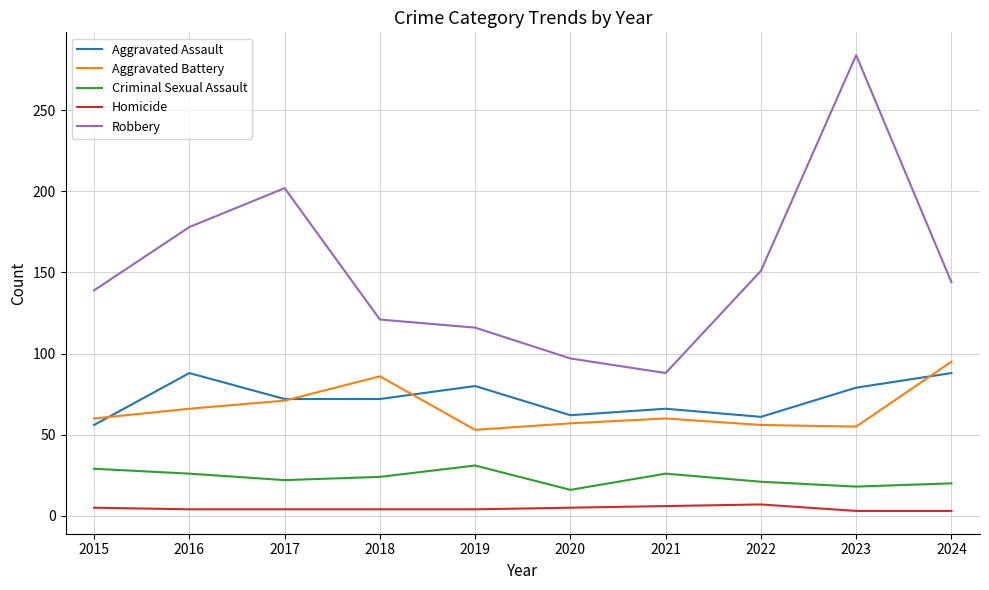

The value of Robbery at 2024 is 82. True or false?

False